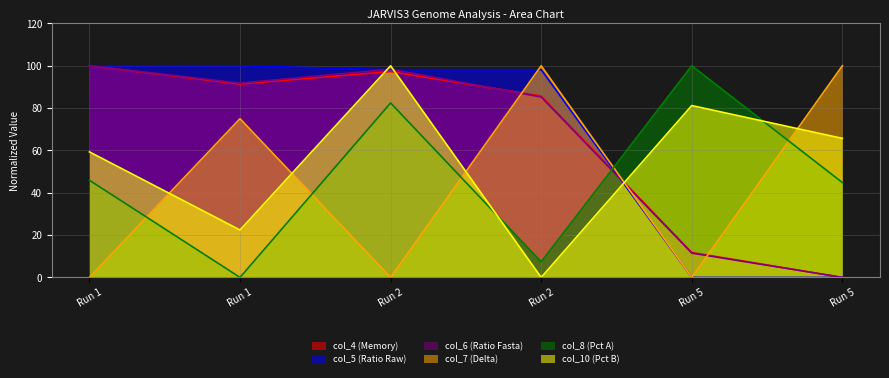

What is the difference between the maximum and second lowest values in the col_5 series?

100.0